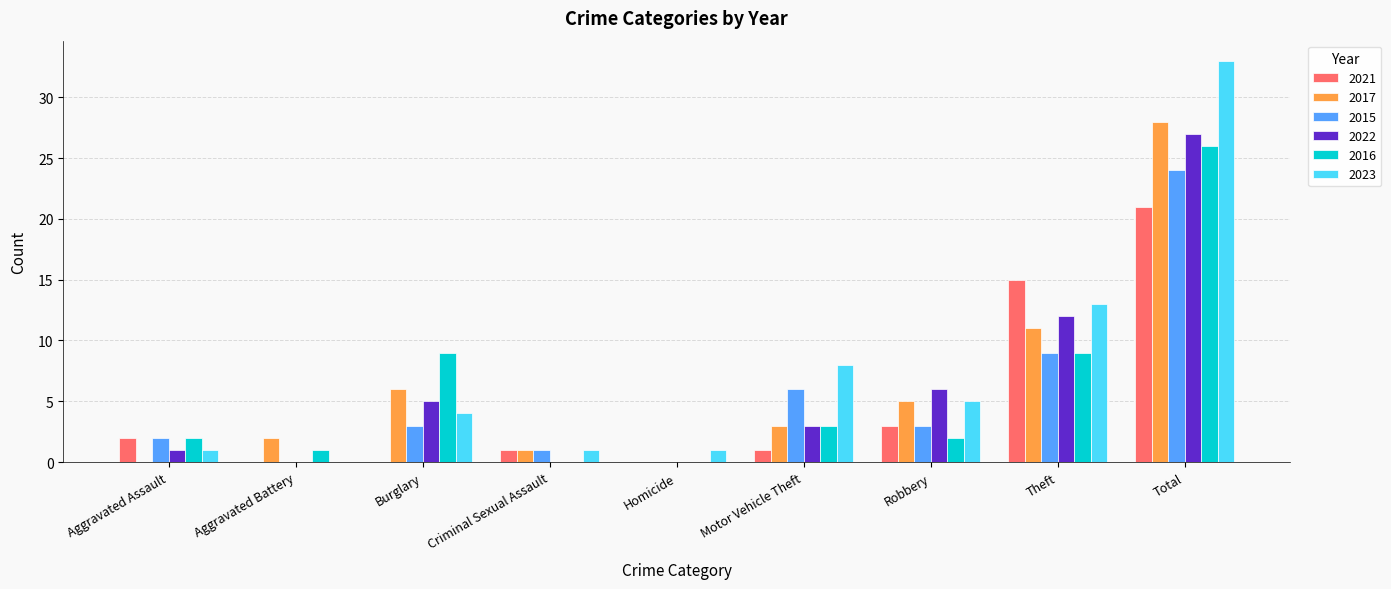

Between Criminal Sexual Assault and Theft, which series saw the biggest shift?

2021